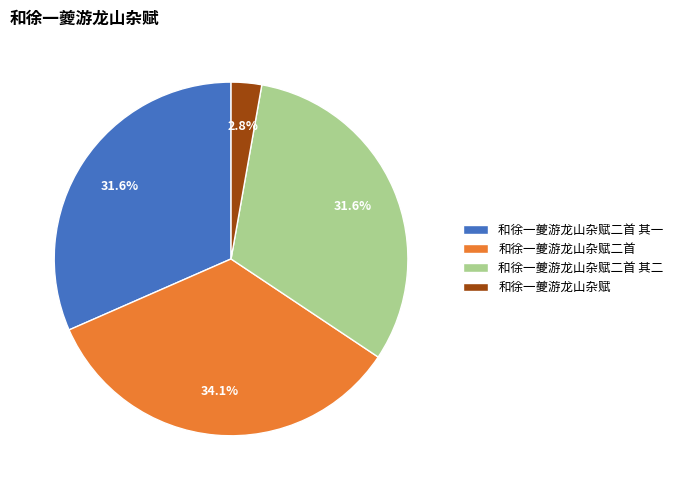

Does 和徐一夔游龙山杂赋二首 represent more than half of the total?

No